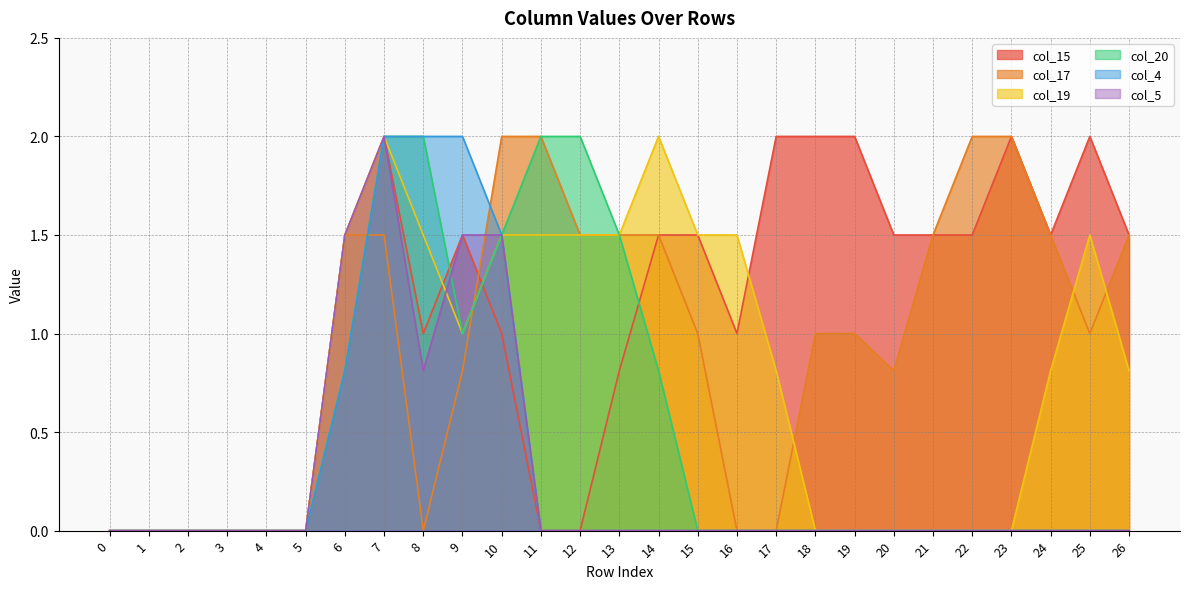

What is the difference between the maximum and minimum values in the col_5 series?

2.0